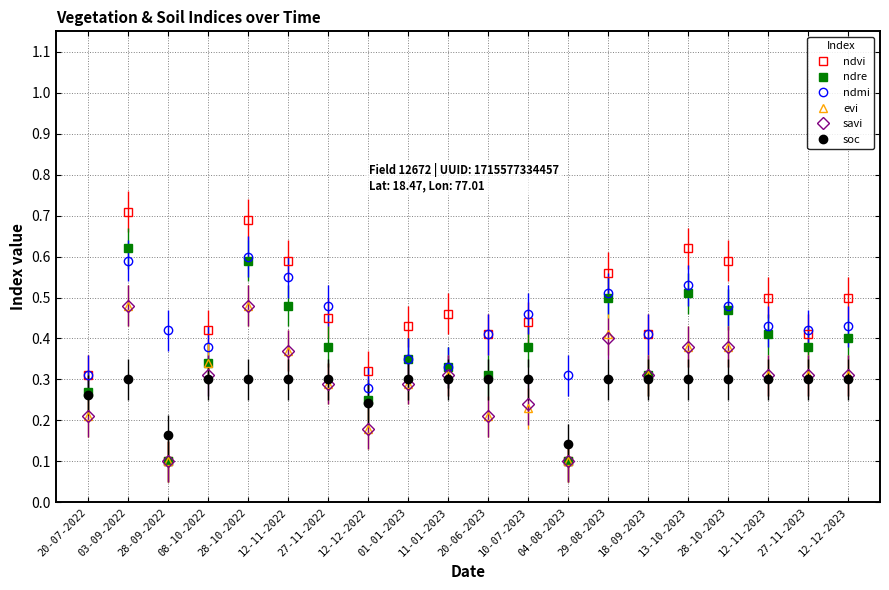

What is the maximum value for ndvi?

0.7